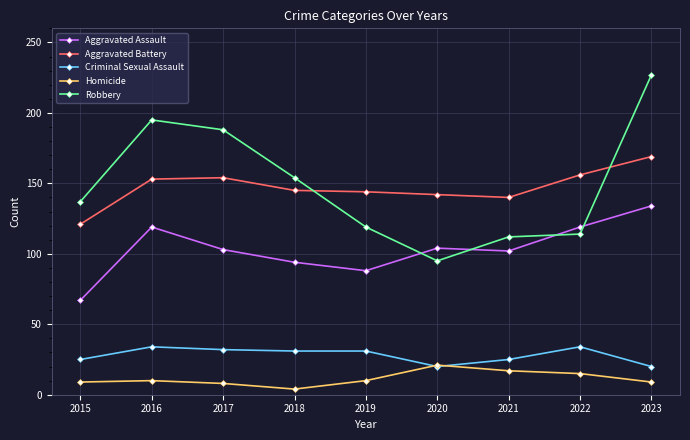

True or false: Criminal Sexual Assault has more than 1 interior local peaks.

True